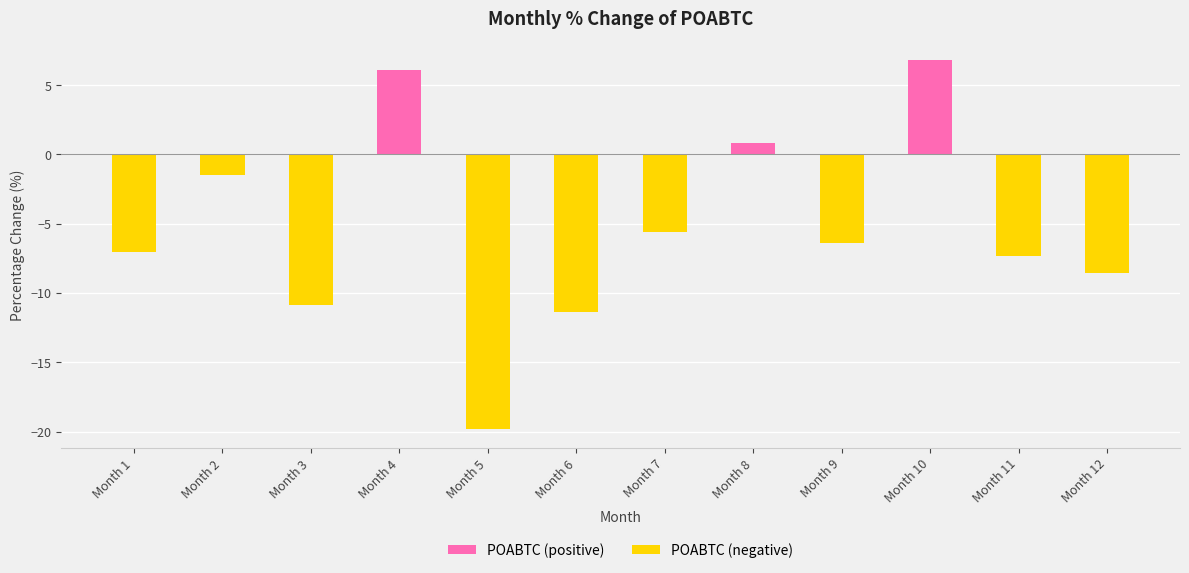

True or false: the data shows -29.0 at Month 5.

False